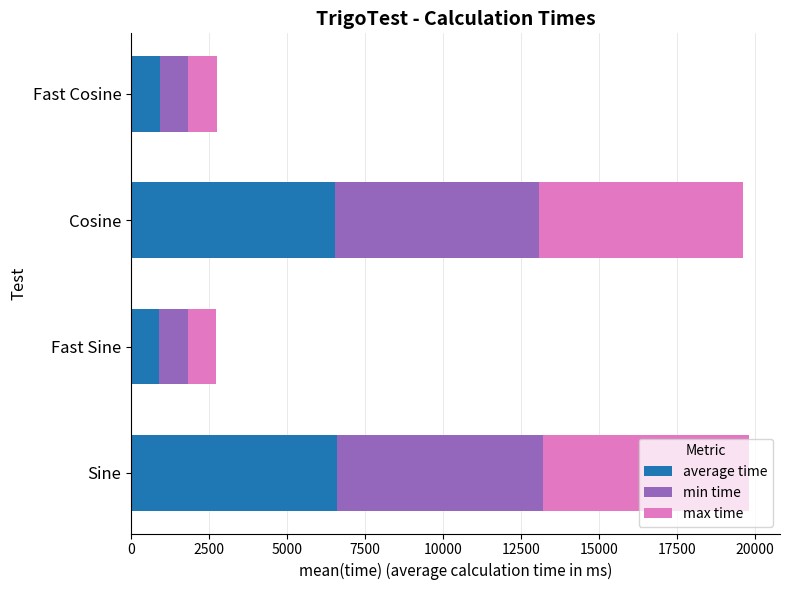

The average time series shows 11146 at Cosine. True or false?

False